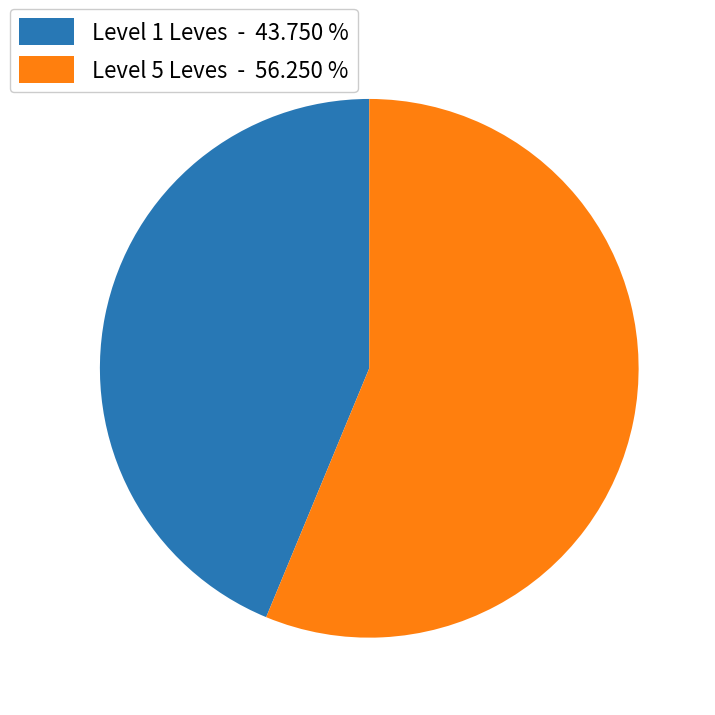

Do Level 5 Leves - 56.250 % and Level 1 Leves - 43.750 % together represent more than half of the pie?

Yes